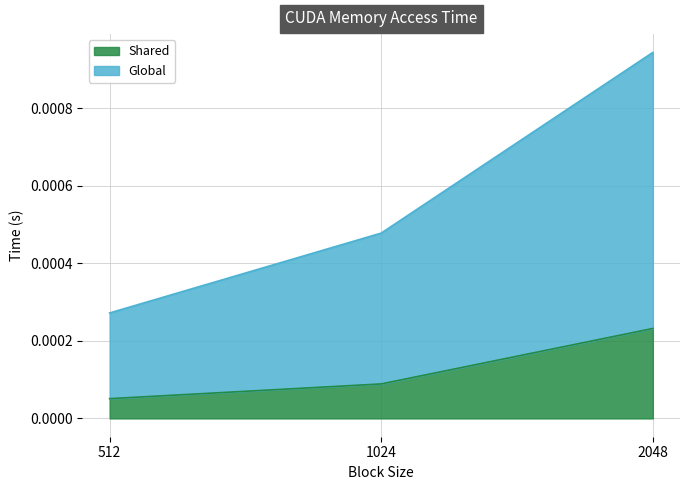

At which label does Shared reach its minimum?

512